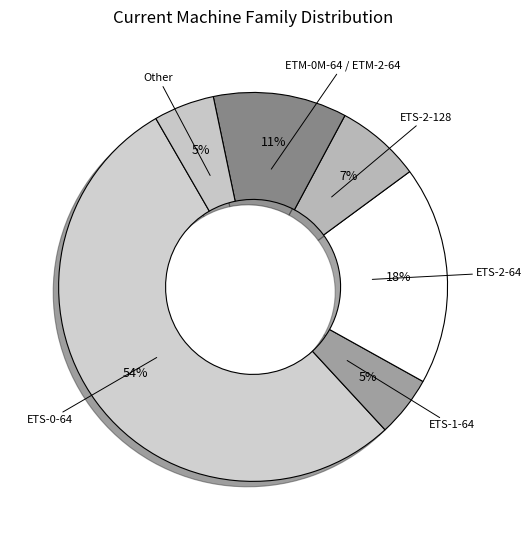

Which has a higher value, ETS-2-64 or ETS-2-128?

ETS-2-64